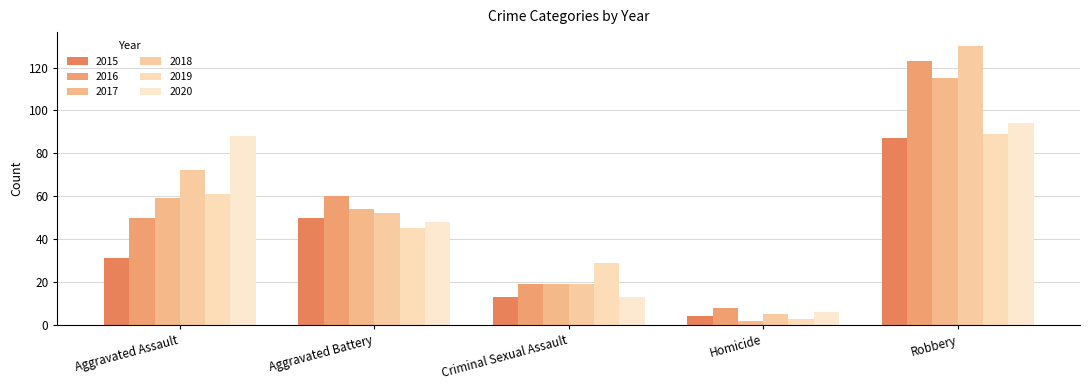

Is it true that 2018 equals 52 at Aggravated Battery?

True